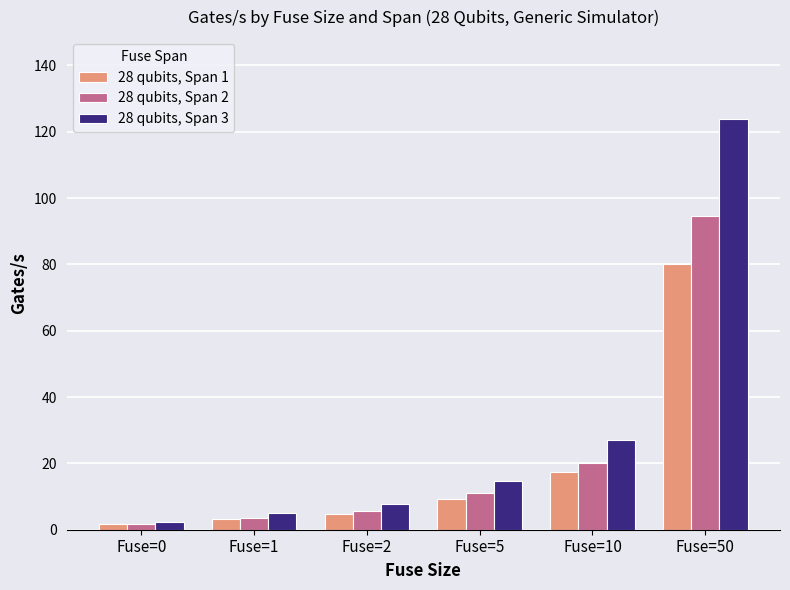

Is the value of 28 qubits, Span 3 at Fuse=10 greater than the value of 28 qubits, Span 2 at Fuse=5?

Yes